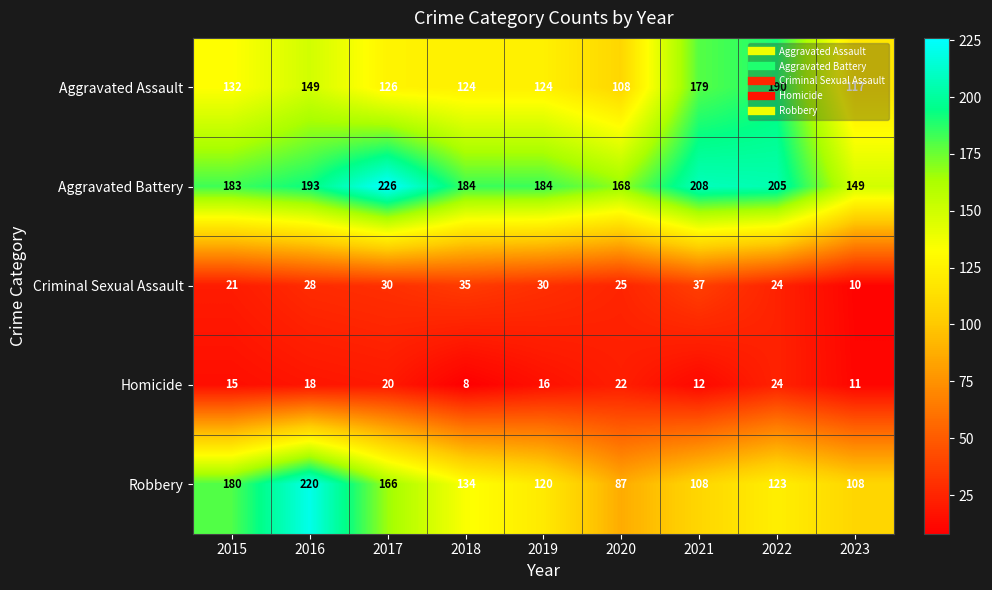

At which category is the sum across all series the highest?

2016